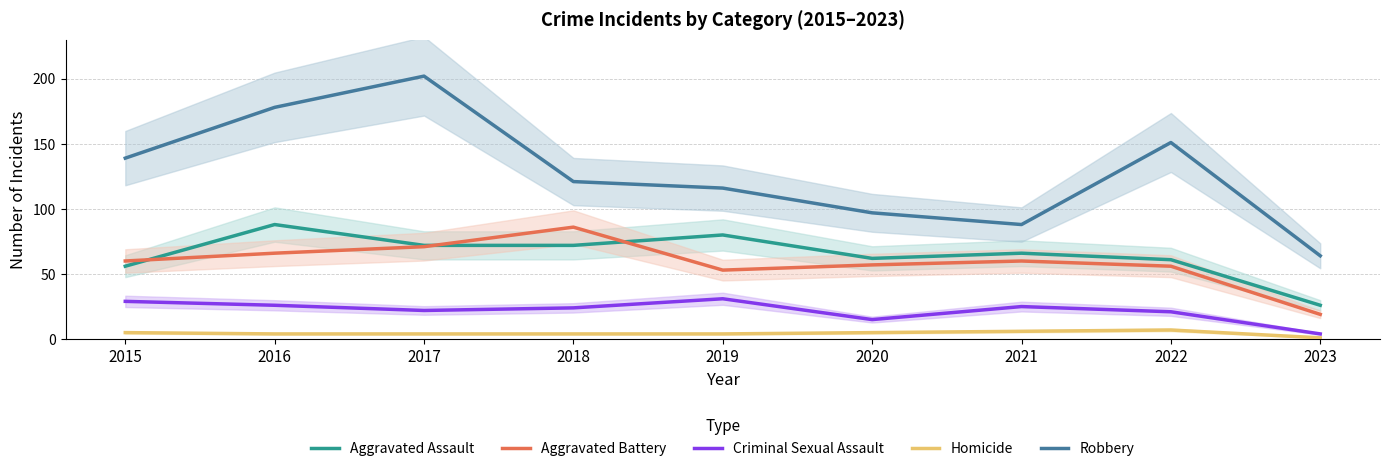

At 2019, list the series in order from largest to smallest.

Robbery, Aggravated Assault, Aggravated Battery, Criminal Sexual Assault, Homicide